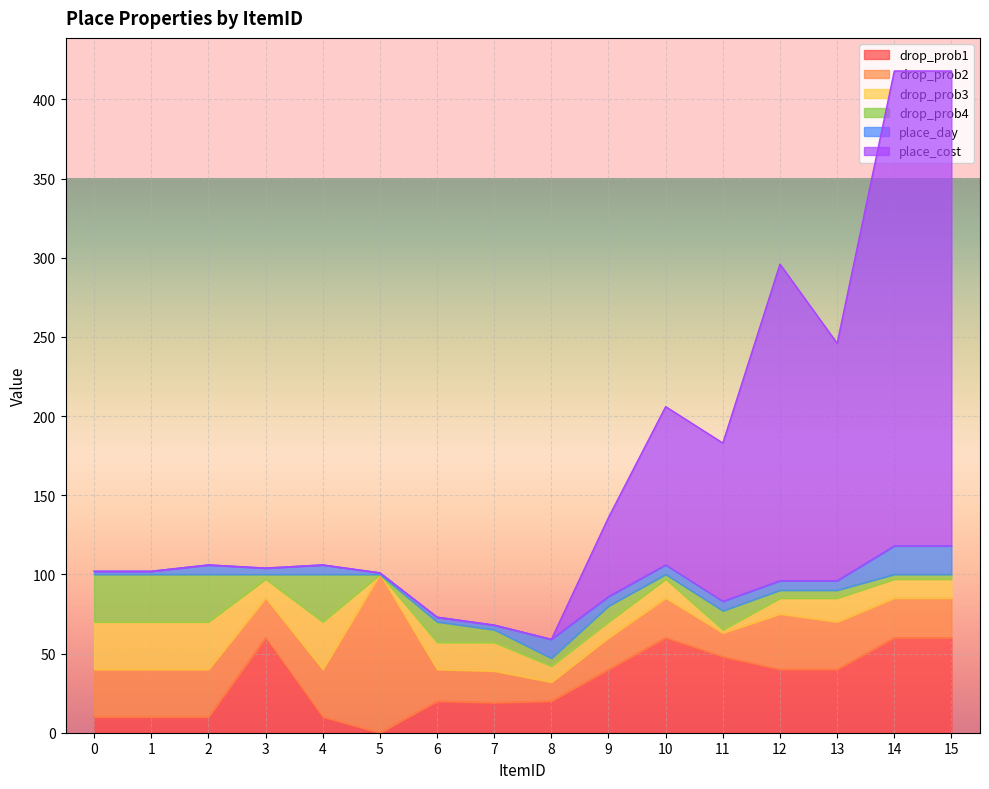

What is the sum of the drop_prob4 values at 13 and 1?

35